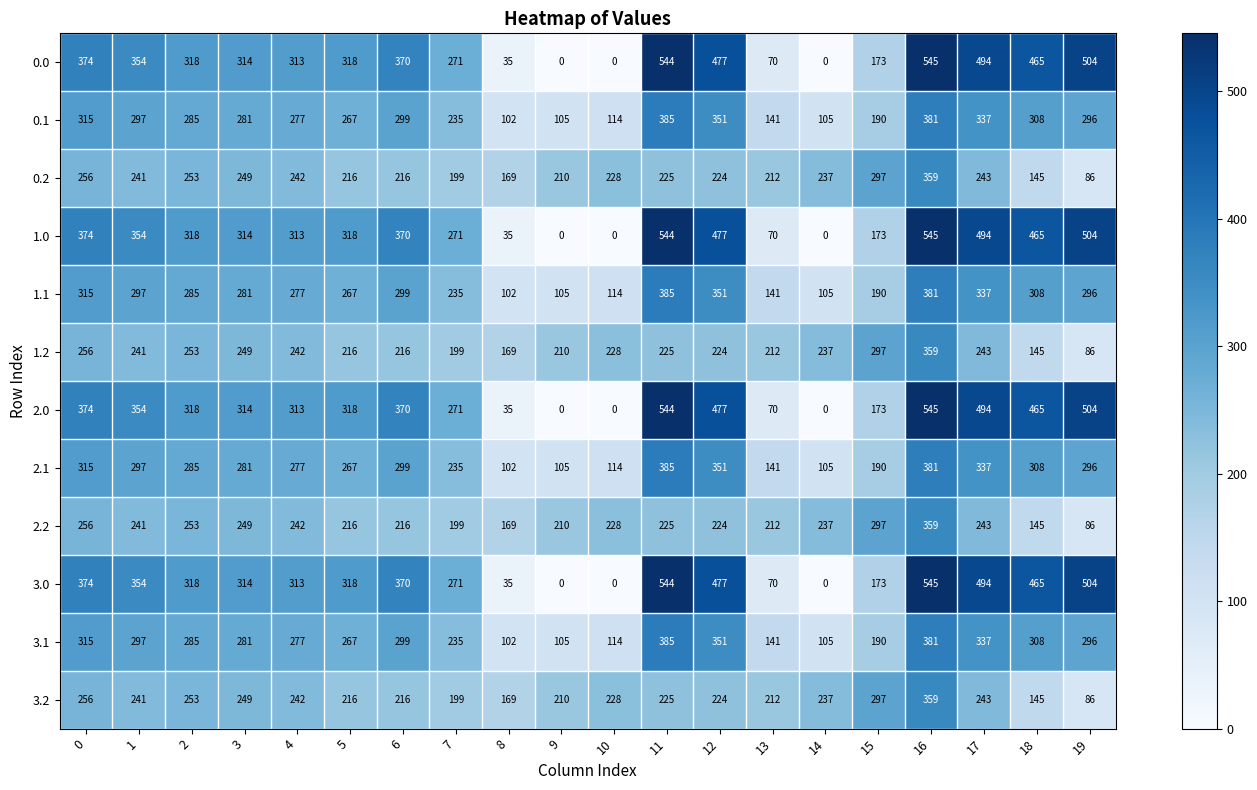

At which label does 0.1 reach its minimum?

8